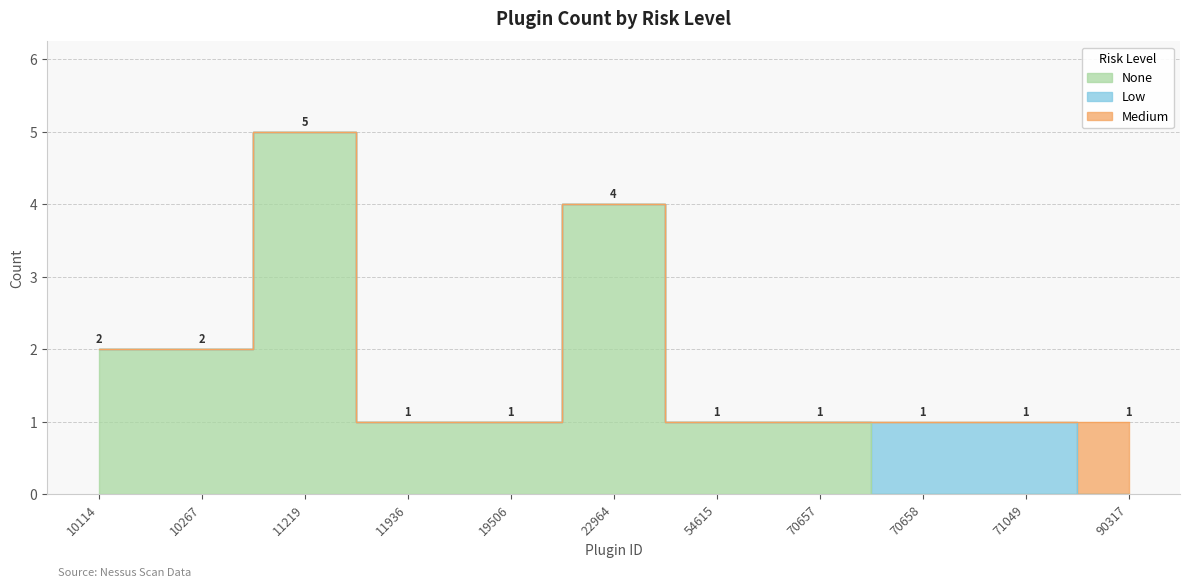

Rank the categories by Medium value from lowest to highest.

10114, 10267, 11219, 11936, 19506, 22964, 54615, 70657, 70658, 71049, 90317